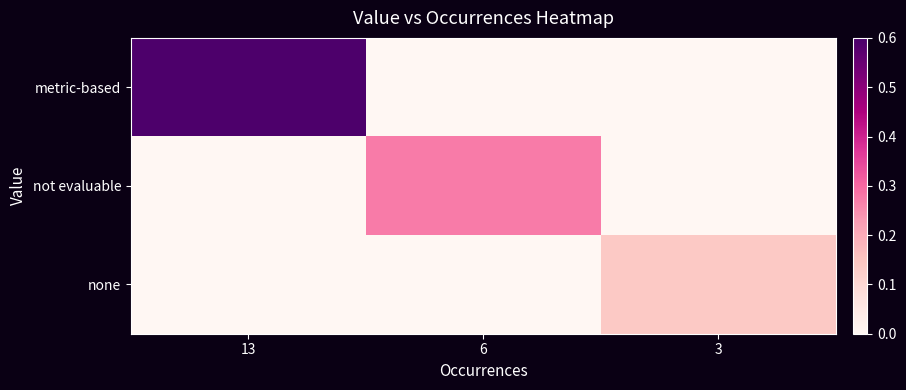

Rank the series by their maximum value, from lowest to highest.

none, not evaluable, metric-based